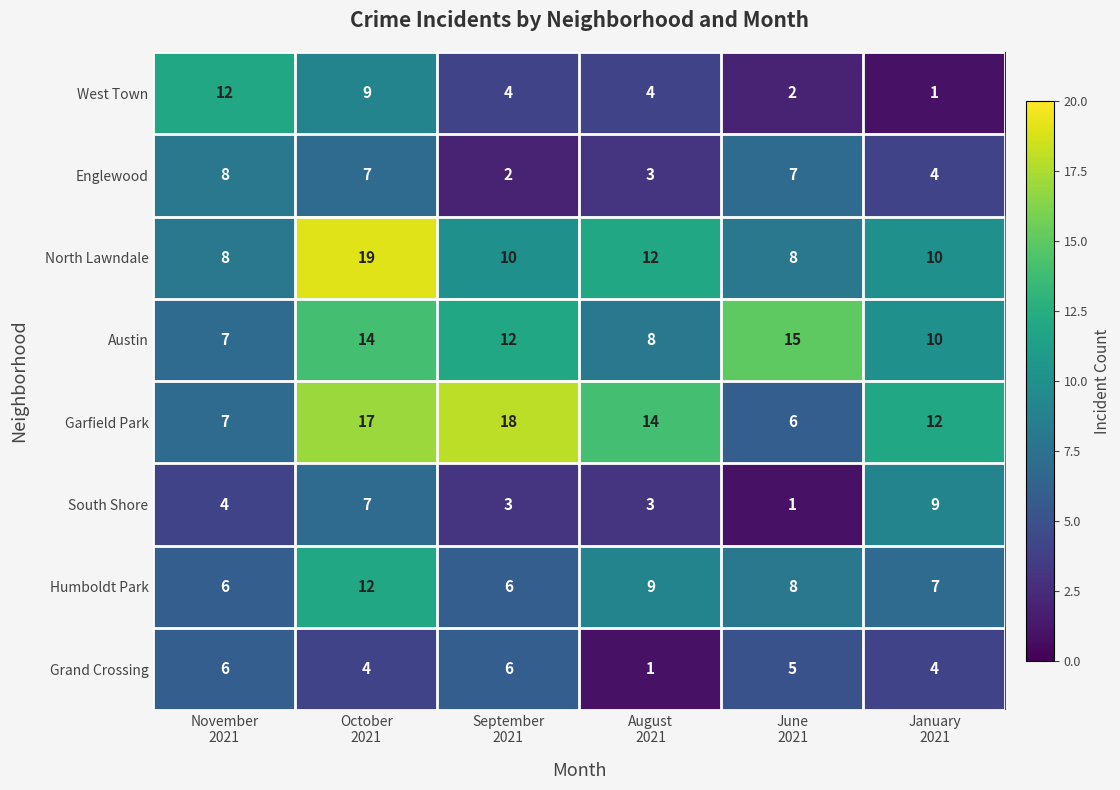

What is the greatest value displayed?

19